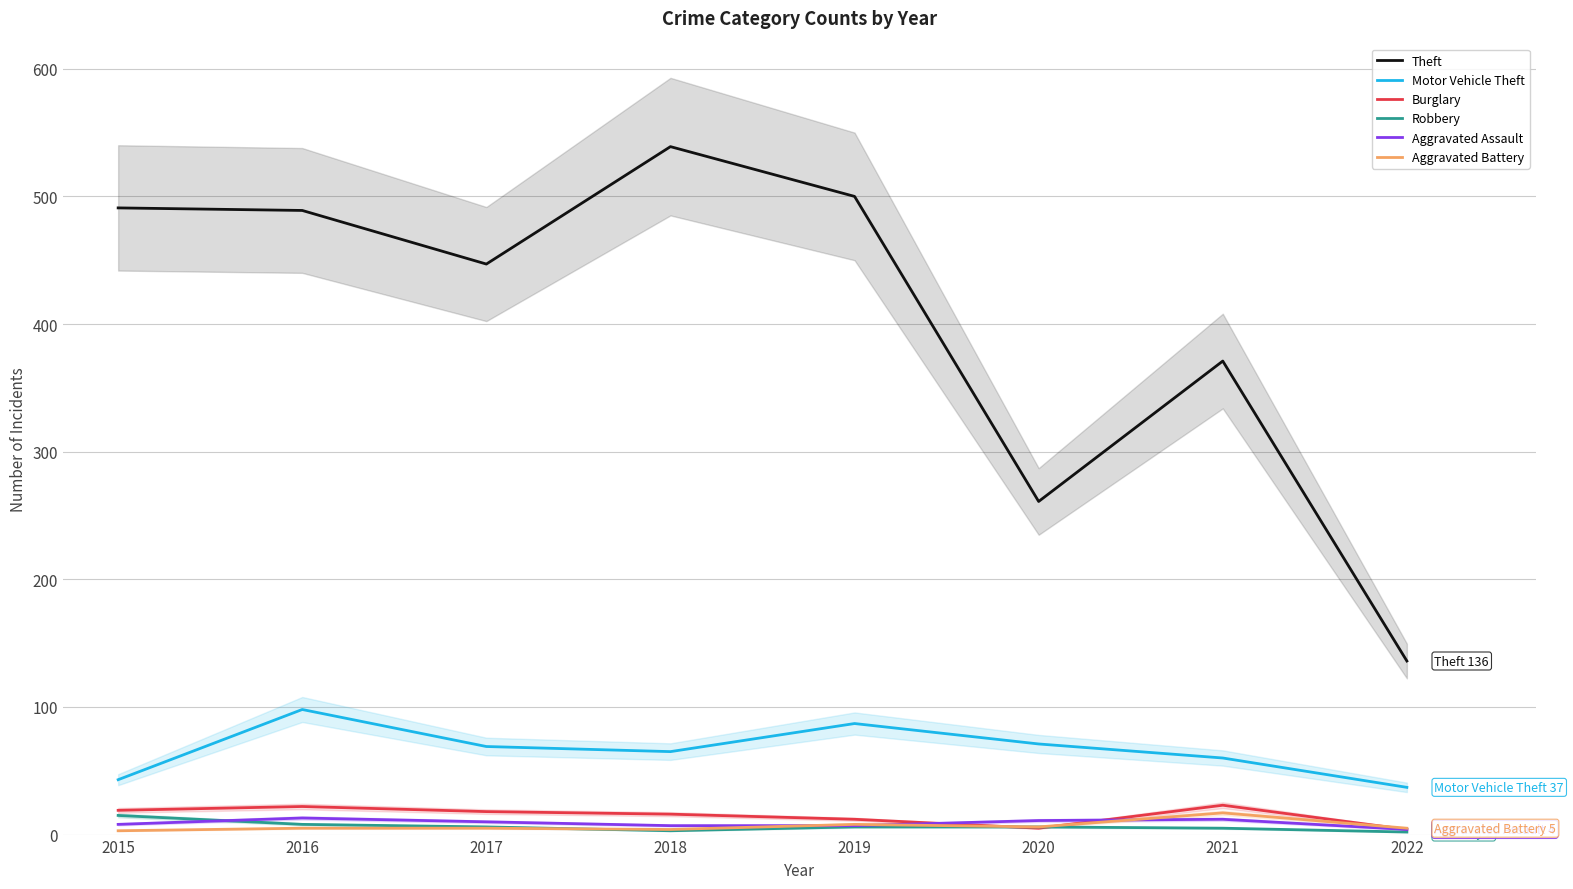

Which series changed the most between 2016 and 2020?

Theft